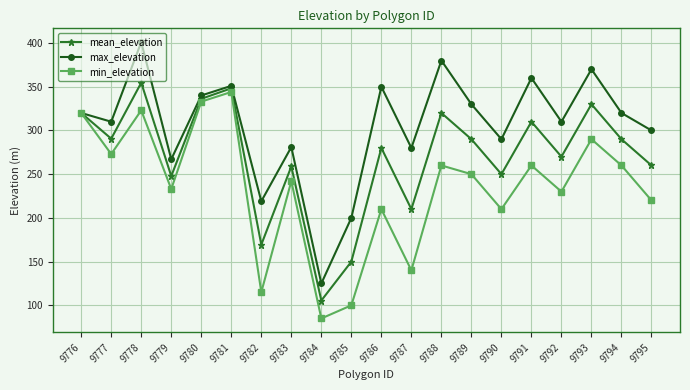

What is the approximate value of max_elevation at 9793?

370.0